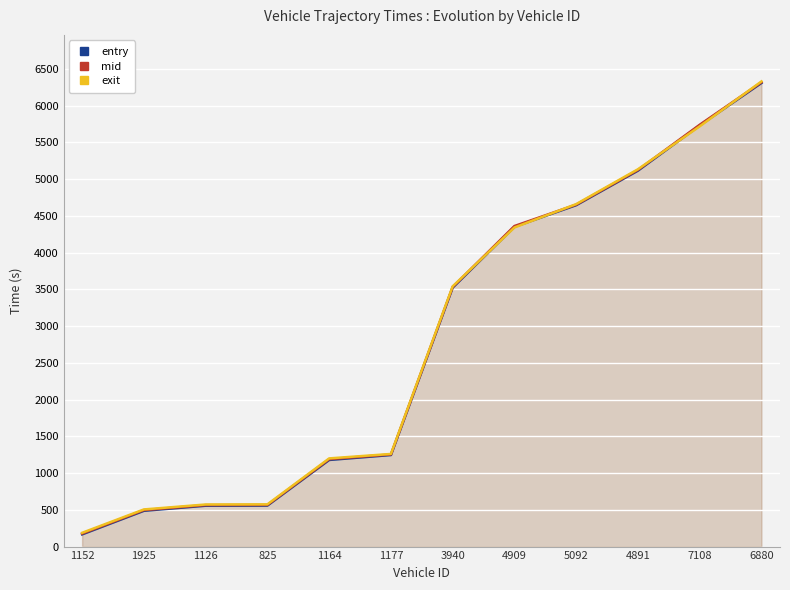

How many lines are shown in the chart?

3